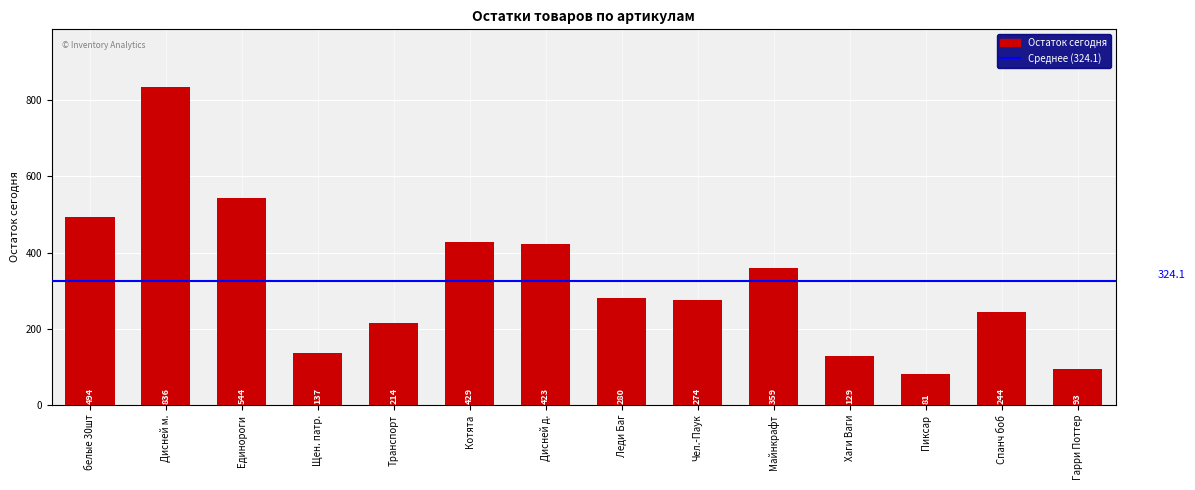

What is the smallest value displayed?

81